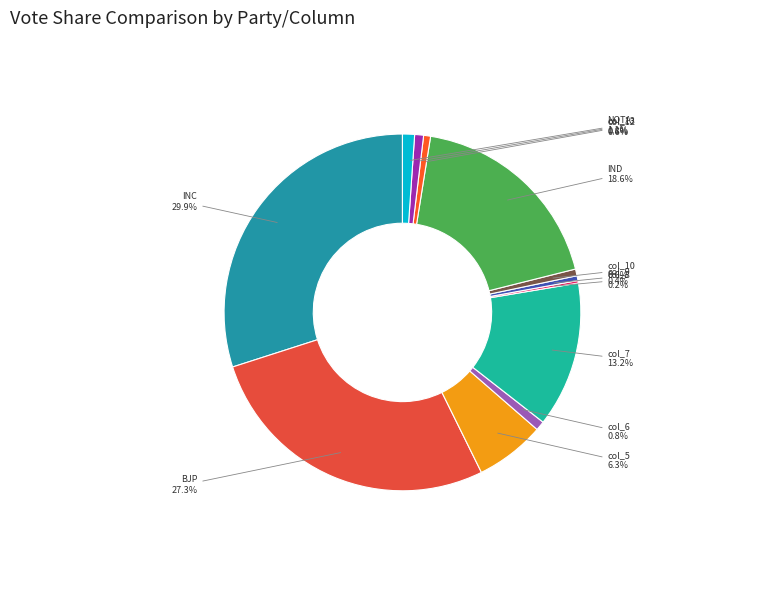

To the nearest percent, what is the combined percentage of col_10 and col_6?

1%